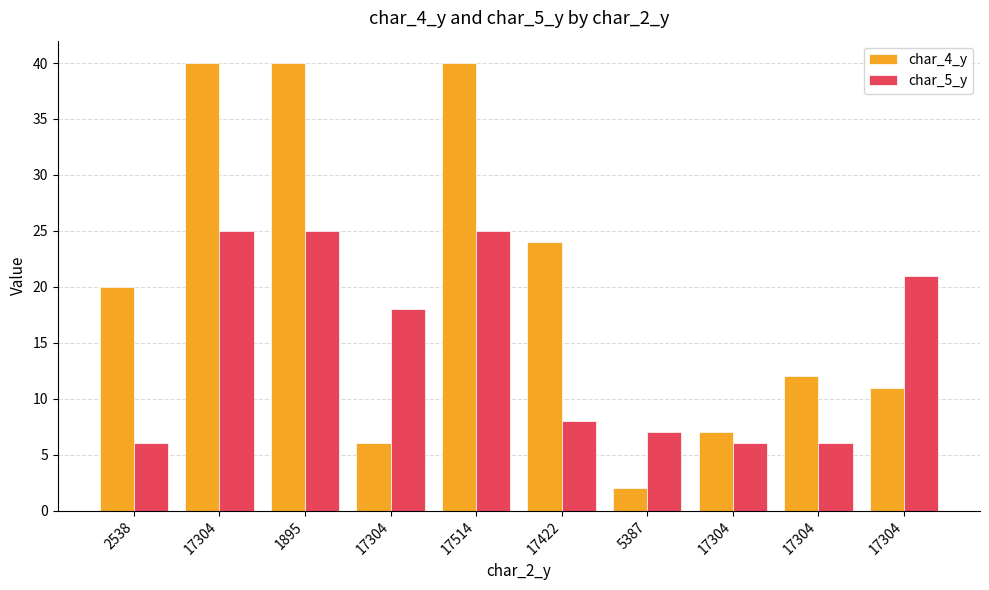

What is the label of the 5th bar from the left?

17514